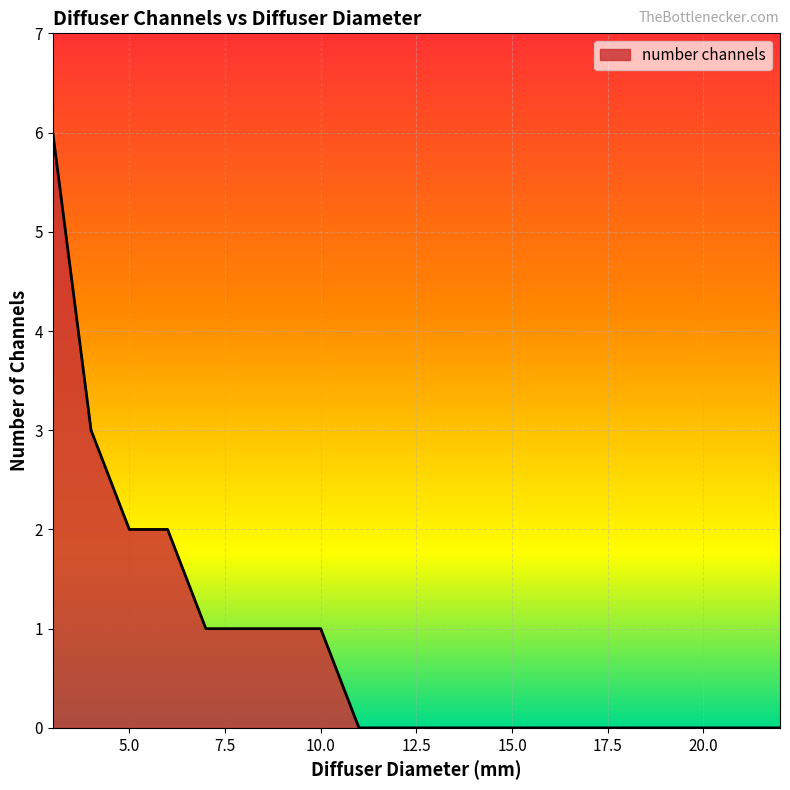

How many lines are shown in the chart?

1